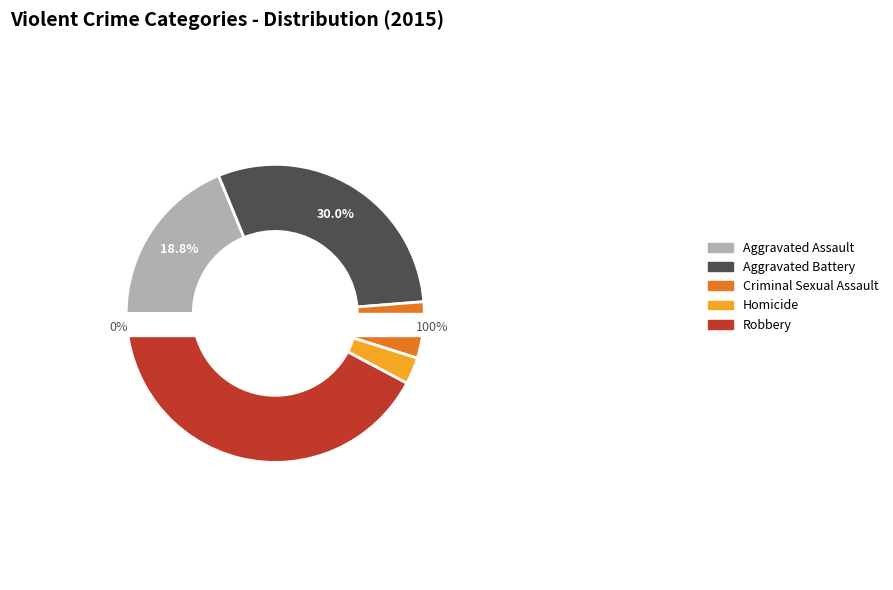

Which category has the smallest portion of the pie?

Homicide